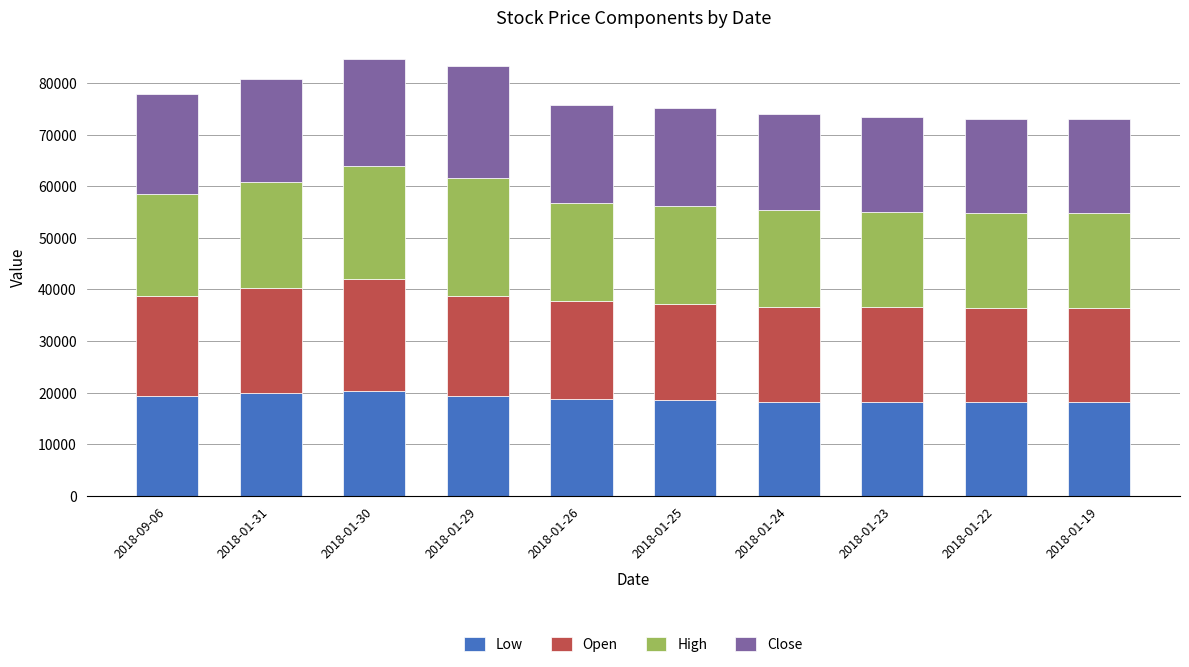

The value of Low at 2018-01-30 is 32588. True or false?

False